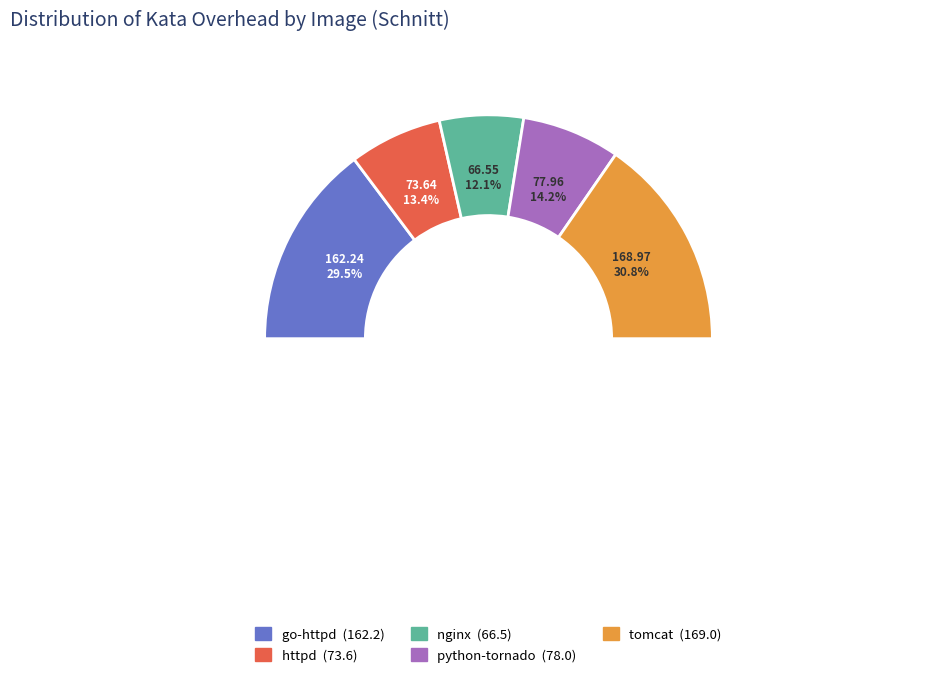

Rank the categories by value from highest to lowest.

tomcat, go-httpd, python-tornado, httpd, nginx